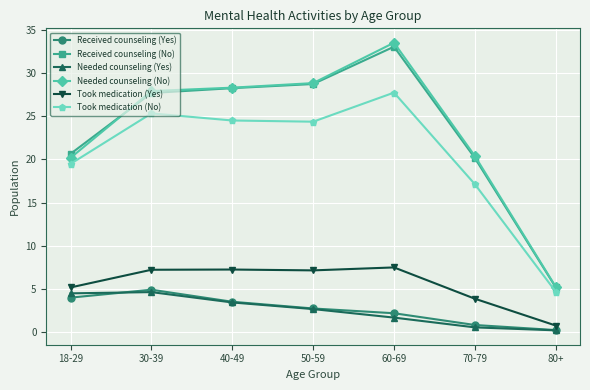

Which series changed the most between 40-49 and 60-69?

Needed counseling (No)